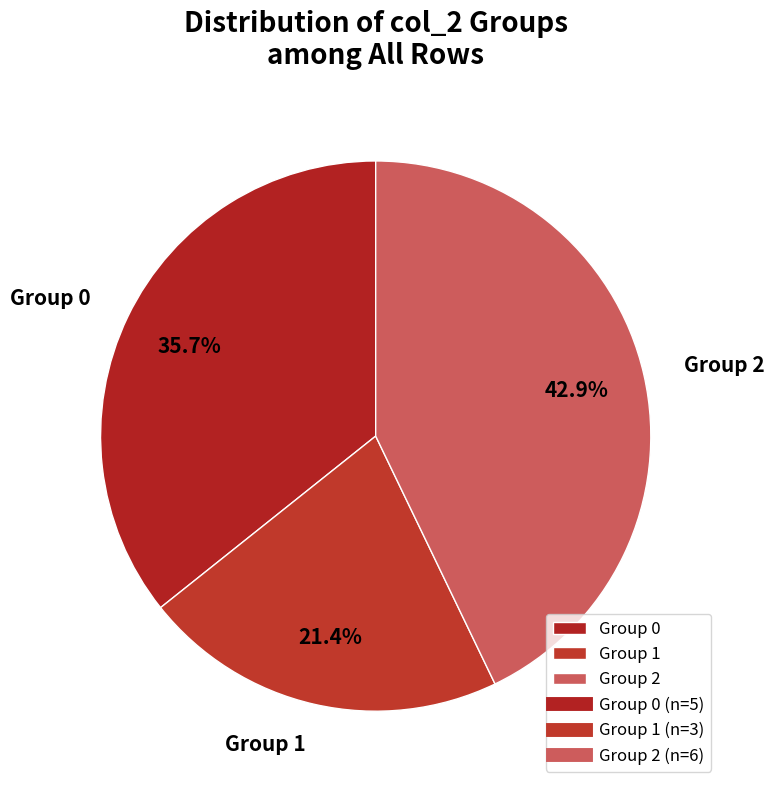

Does any single category account for the majority?

No